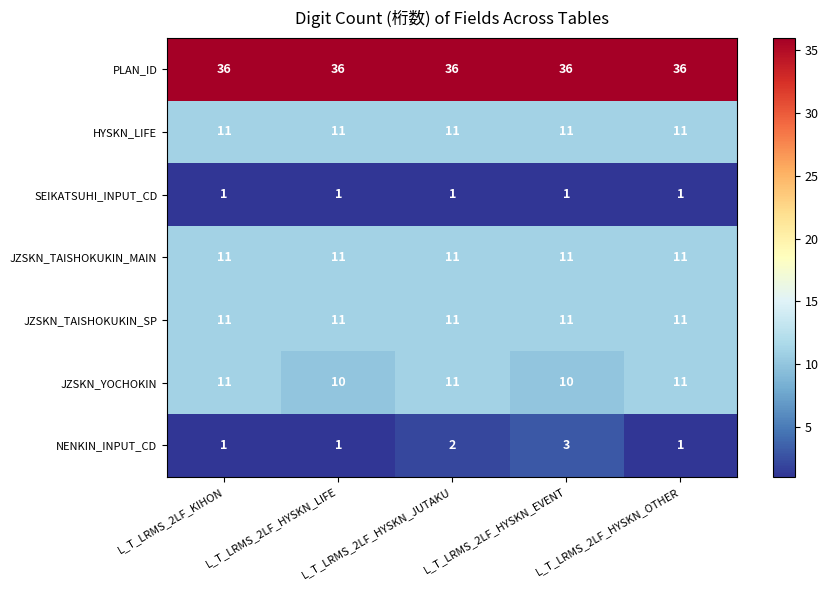

The value of JZSKN_TAISHOKUKIN_SP at L_T_LRMS_2LF_HYSKN_JUTAKU is 15. True or false?

False